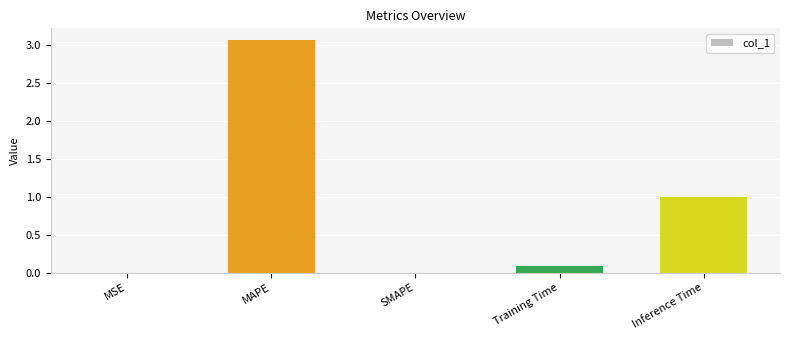

Between Training Time and MAPE, which is larger?

MAPE